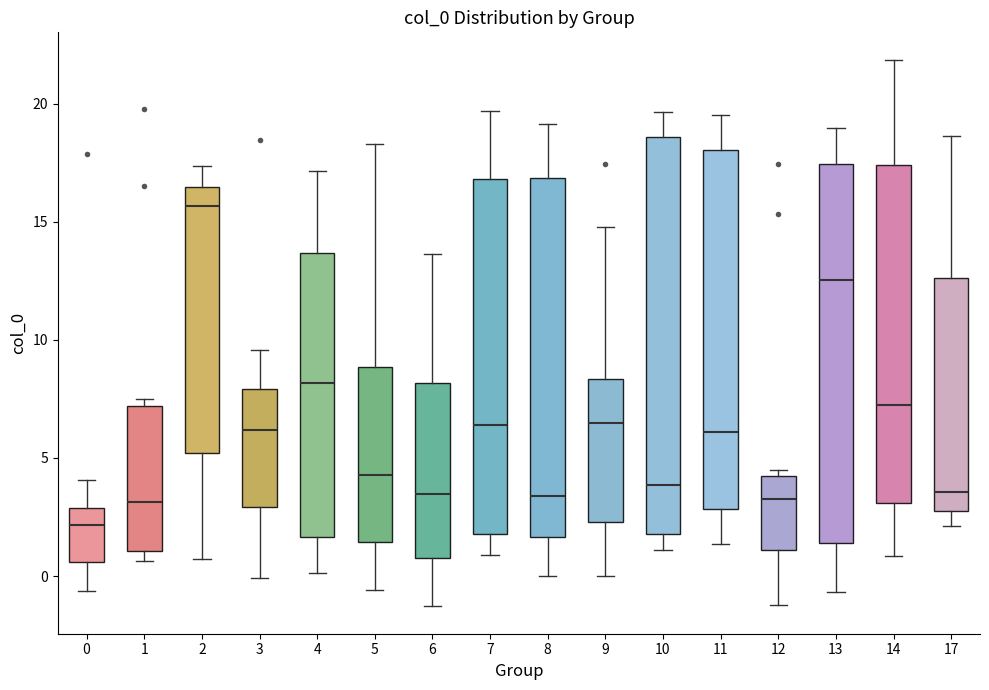

Reading left to right, transcribe this box plot: for each box, give where its median line is, the range the box spans, and where its two whiskers end, as read against the y-axis. The values are not printed on the chart, so give them approximately, as read against the axis.

0: median 2.0, box 0.5 to 3.0, whiskers -0.5 to 4.0
1: median 3.0, box 1.0 to 7.0, whiskers 0.5 to 7.5
2: median 15.5, box 5.0 to 16.5, whiskers 0.5 to 17.5
3: median 6.0, box 3.0 to 8.0, whiskers 0.0 to 9.5
4: median 8.0, box 1.5 to 13.5, whiskers 0.0 to 17.0
5: median 4.5, box 1.5 to 9.0, whiskers -0.5 to 18.5
6: median 3.5, box 0.5 to 8.0, whiskers -1.5 to 13.5
7: median 6.5, box 2.0 to 17.0, whiskers 1.0 to 19.5
8: median 3.5, box 1.5 to 17.0, whiskers 0.0 to 19.0
9: median 6.5, box 2.5 to 8.5, whiskers 0.0 to 15.0
10: median 4.0, box 2.0 to 18.5, whiskers 1.0 to 19.5
11: median 6.0, box 3.0 to 18.0, whiskers 1.5 to 19.5
12: median 3.5, box 1.0 to 4.0, whiskers -1.0 to 4.5
13: median 12.5, box 1.5 to 17.5, whiskers -0.5 to 19.0
14: median 7.0, box 3.0 to 17.5, whiskers 1.0 to 22.0
17: median 3.5, box 2.5 to 12.5, whiskers 2.0 to 18.5